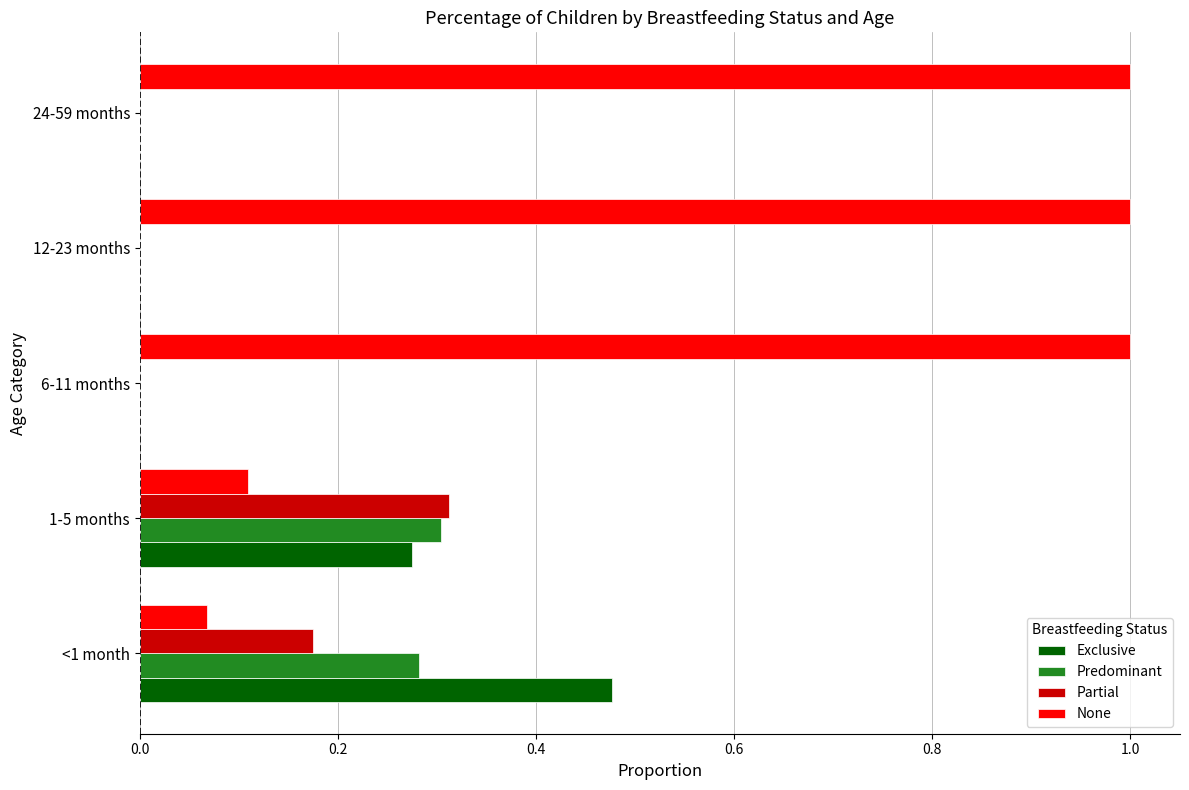

What is the maximum value for None?

1.0